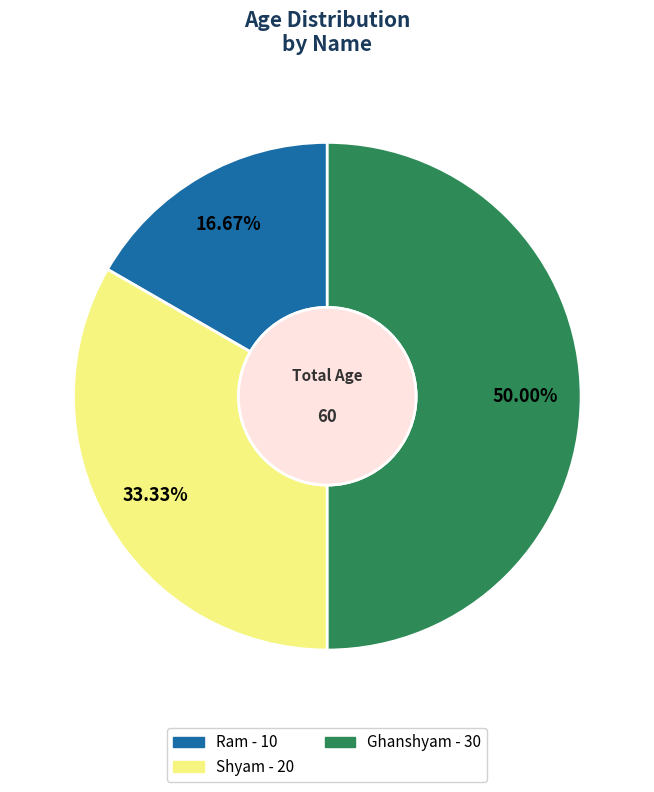

To the nearest percent, what is the combined percentage of Ram and Ghanshyam?

67%